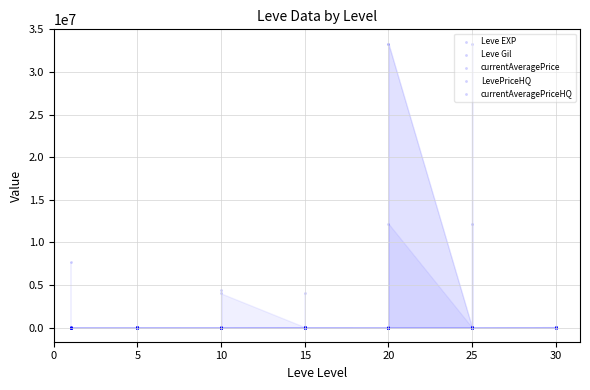

Which series reaches the maximum Y coordinate?

LevePriceHQ